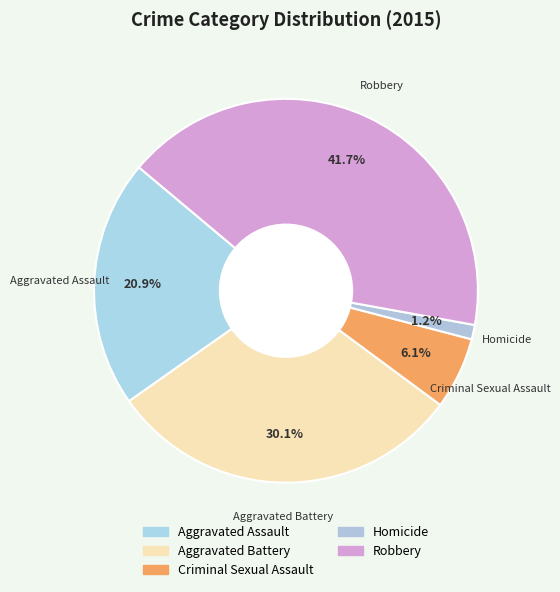

Between Criminal Sexual Assault and Robbery, which is larger?

Robbery